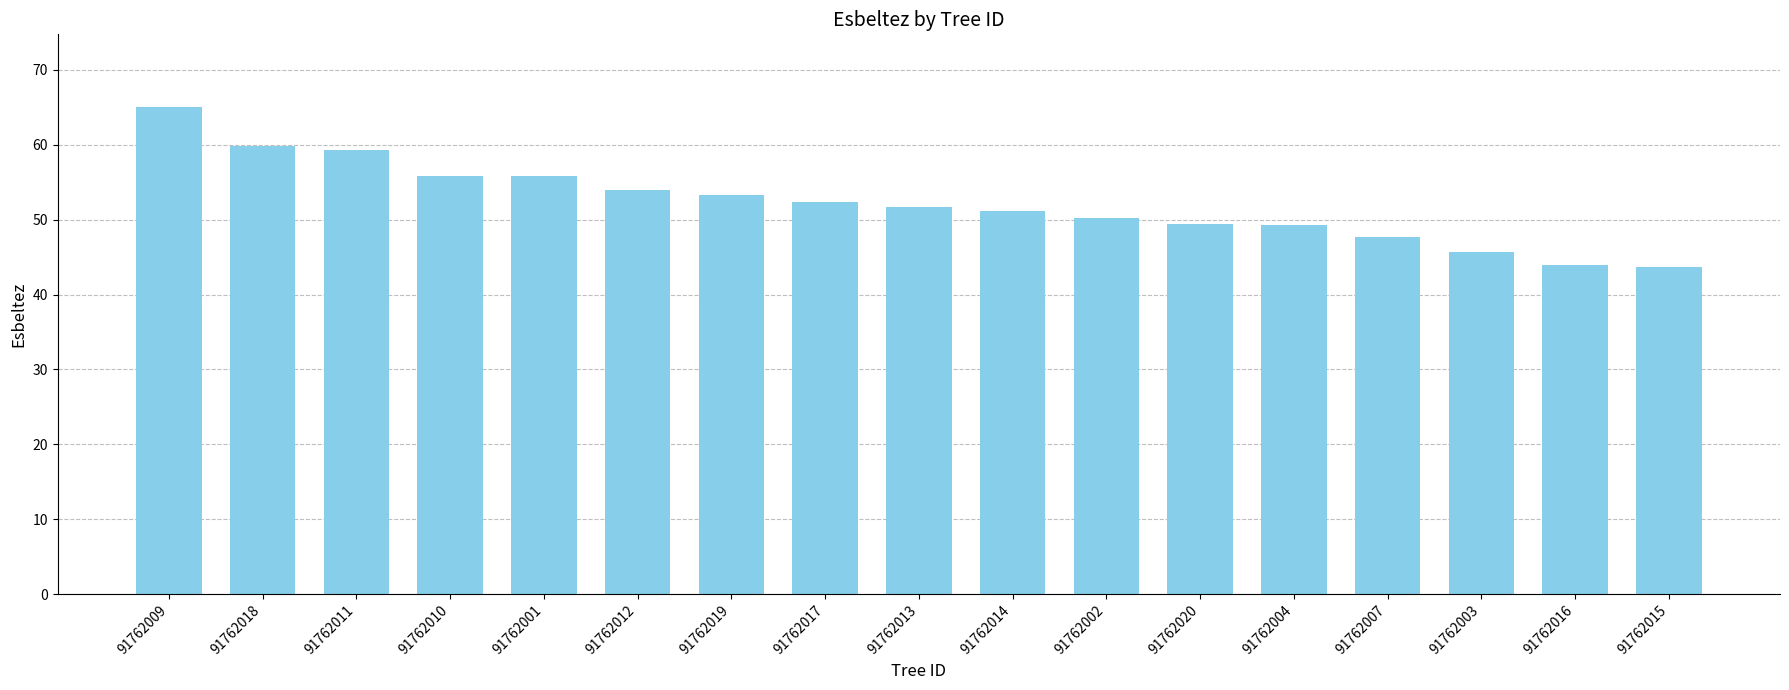

What is the sum of all values?

888.1